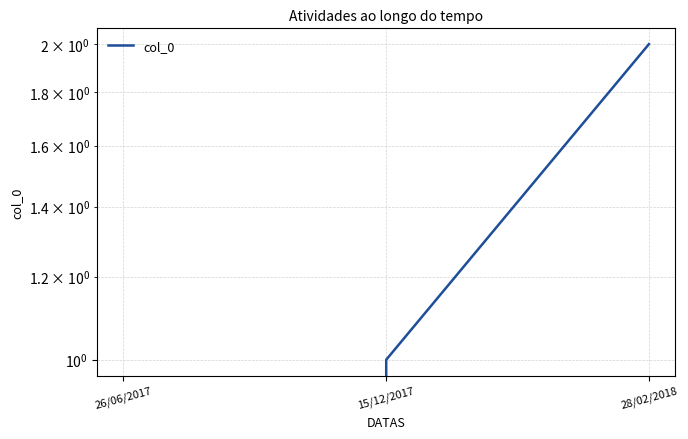

Reading left to right, list all the values displayed in this chart.

0	1	2